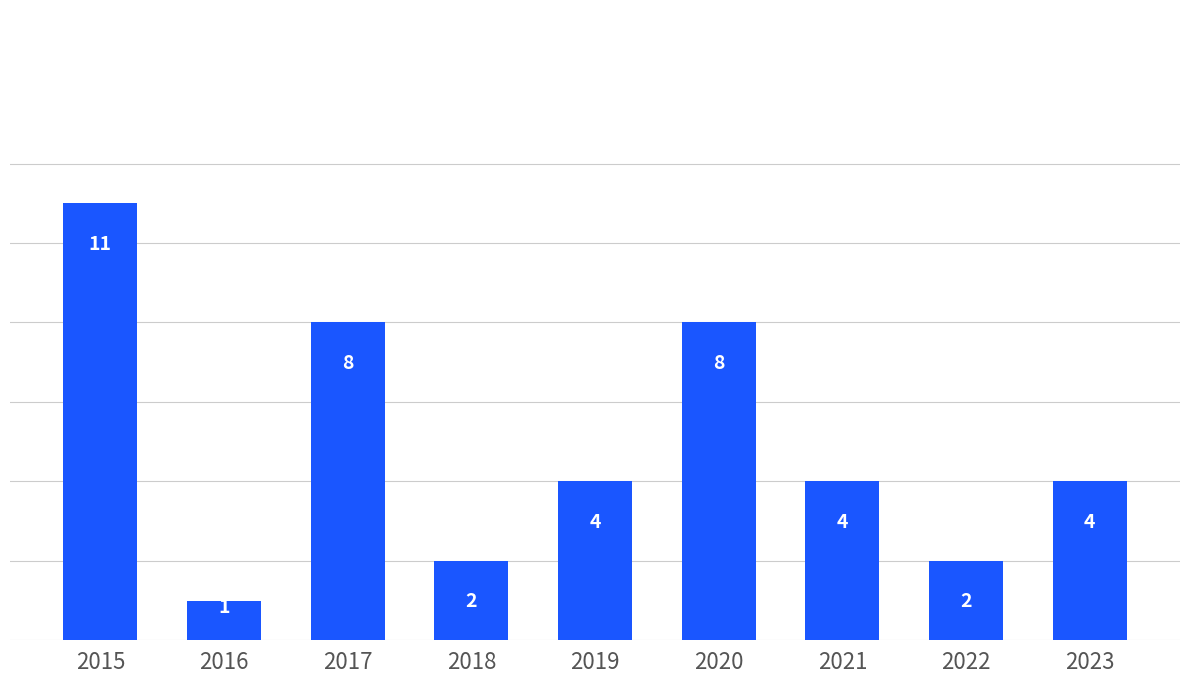

What is the sum of all values?

44